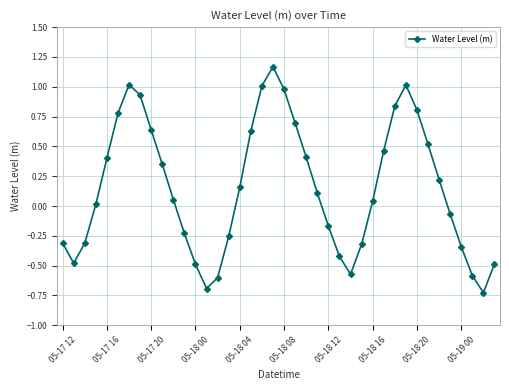

How many distinct data groups are displayed?

1